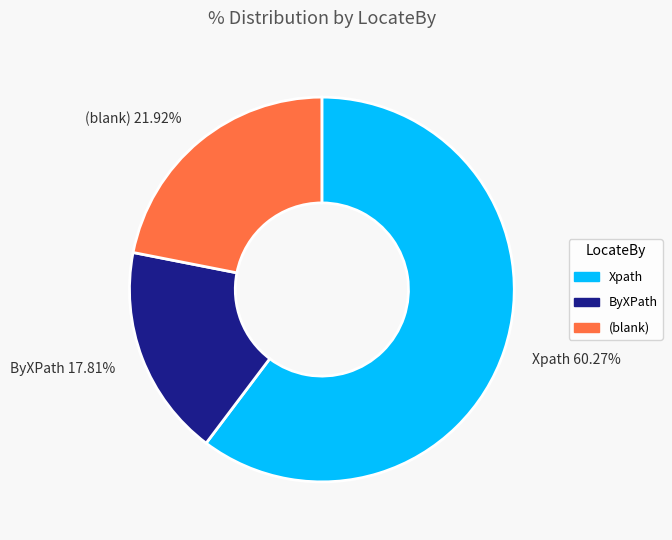

What is the majority slice?

Xpath 60.27%